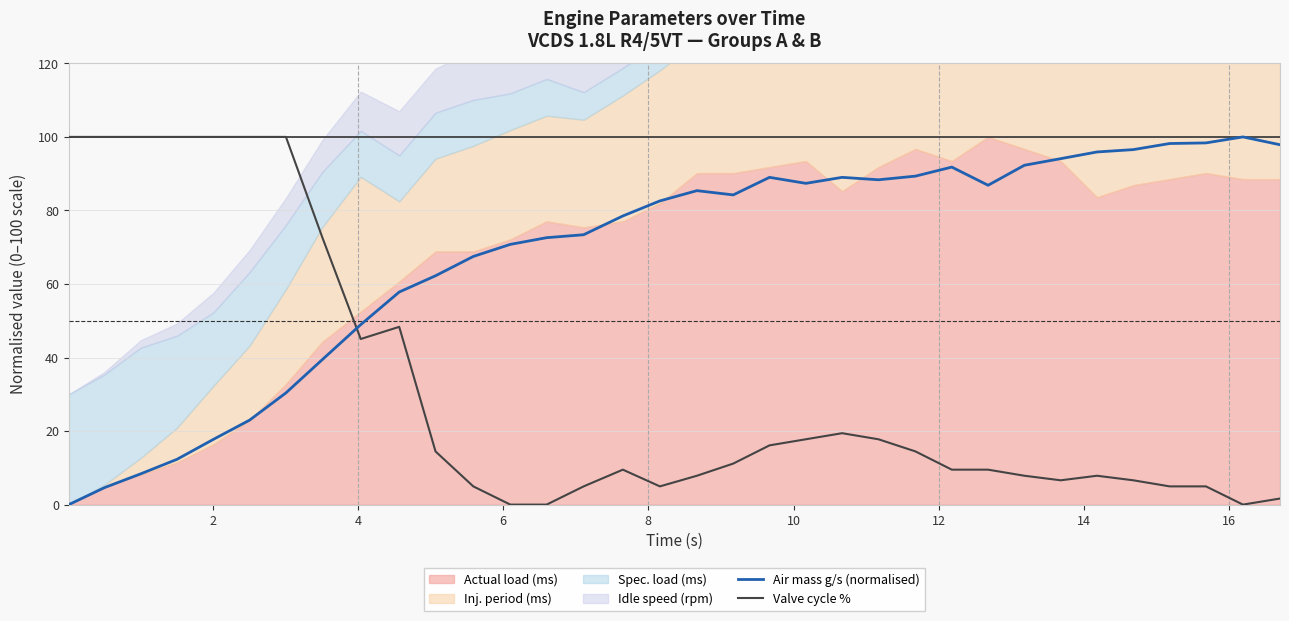

How many times do Valve cycle % and Air mass g/s (normalised) cross each other?

1